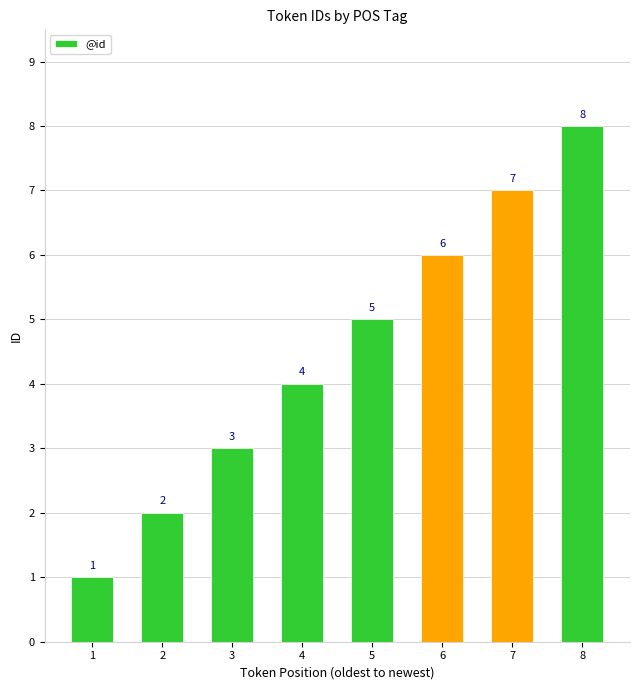

What is the change in value from 1 to 4?

+3